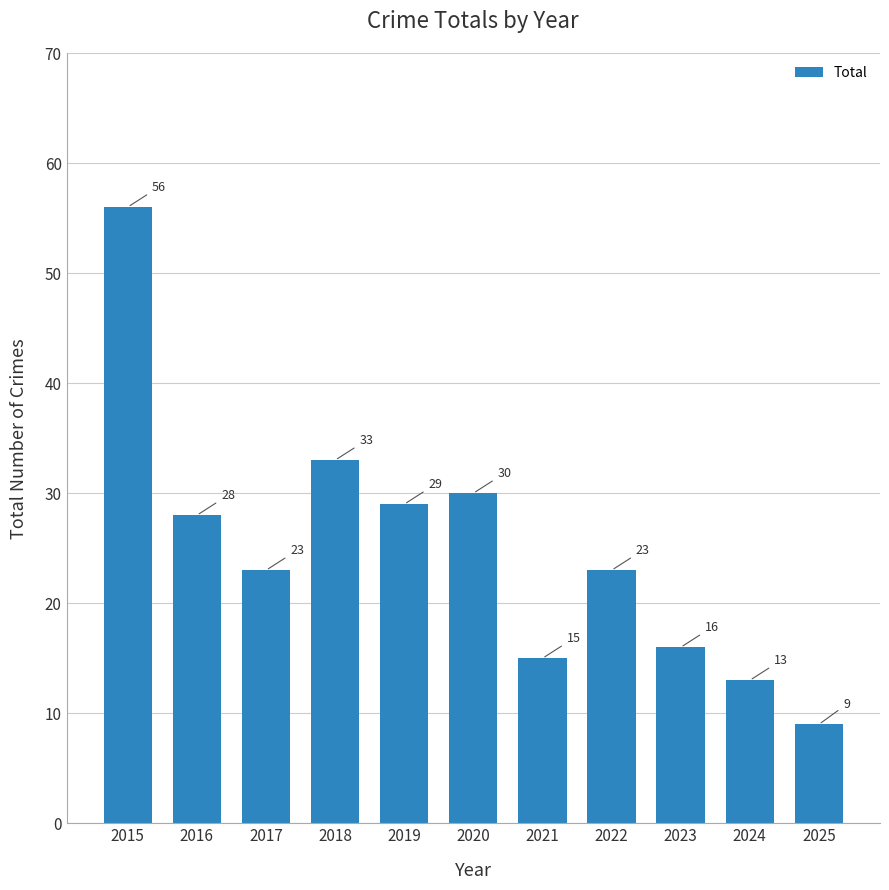

What is the ratio of the value at 2025 to the value at 2018?

0.3